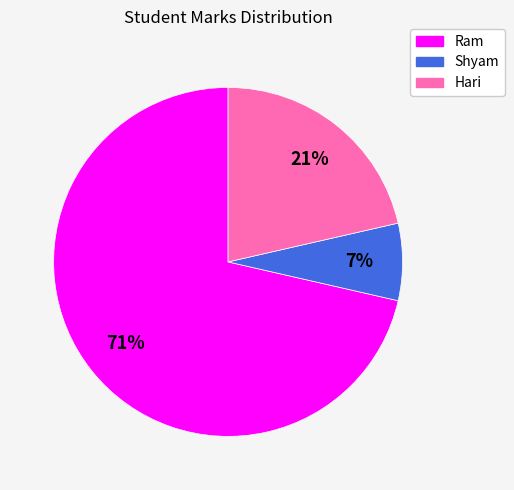

True or false: Shyam accounts for 7% of the total.

True